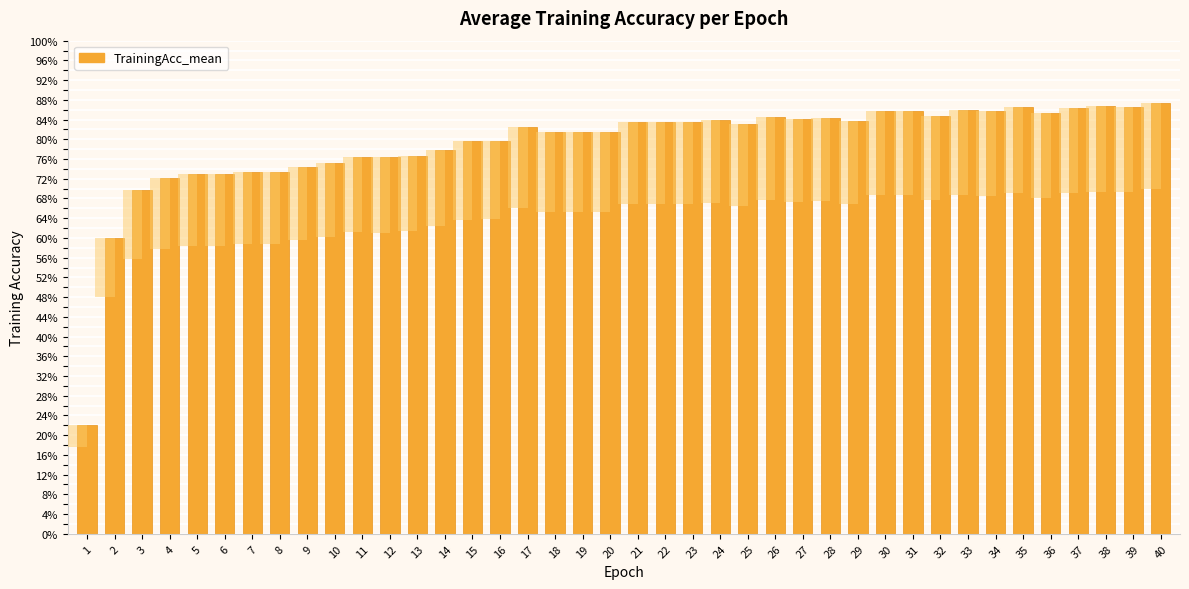

How many bars are there in total?

40